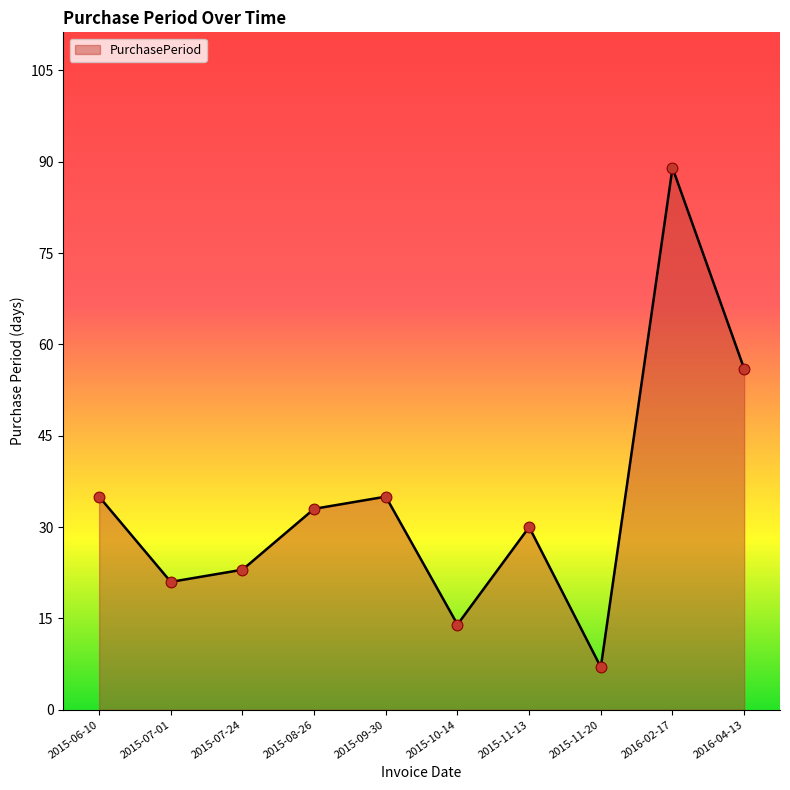

Which has a higher value, 2015-11-13 or 2015-09-30?

2015-09-30